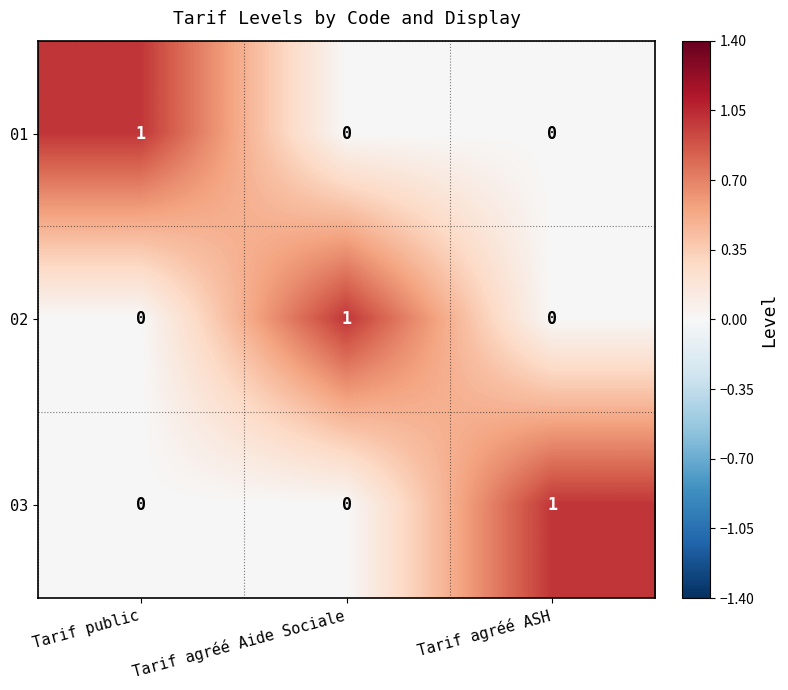

At how many categories does at least one series exceed 0?

3